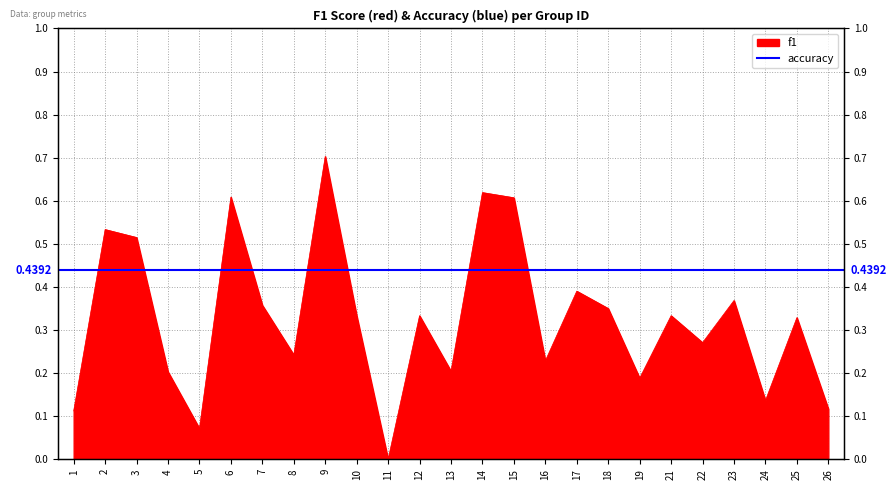

Reading left to right, list all the values displayed in this chart.

0.1	0.5	0.5	0.2	0.1	0.6	0.4	0.2	0.7	0.3	0.0	0.3	0.2	0.6	0.6	0.2	0.4	0.4	0.2	0.3	0.3	0.4	0.1	0.3	0.1